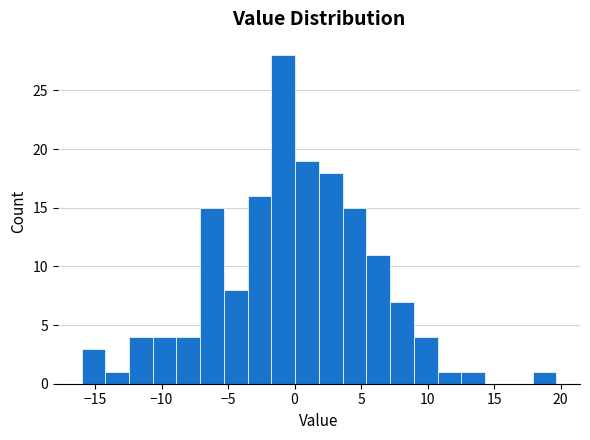

Around what value on the x-axis is the tallest bar? Give the approximate position of its centre, as read against the axis.

-1.0